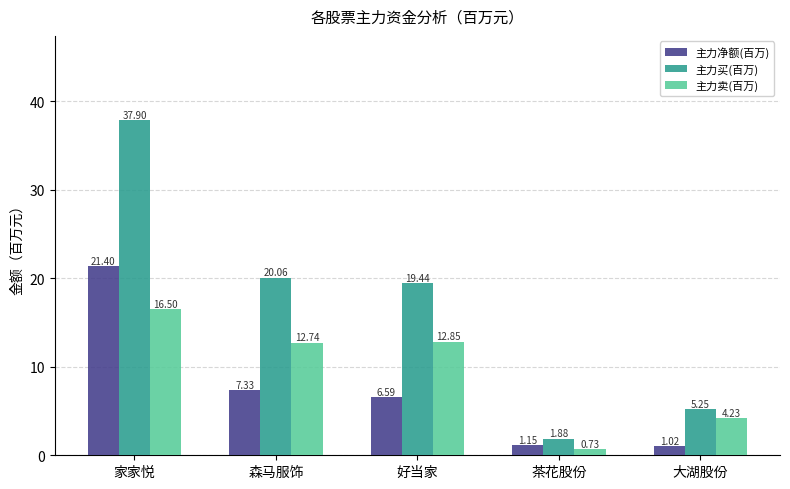

At which label does 主力买(百万) first exceed 19?

家家悦